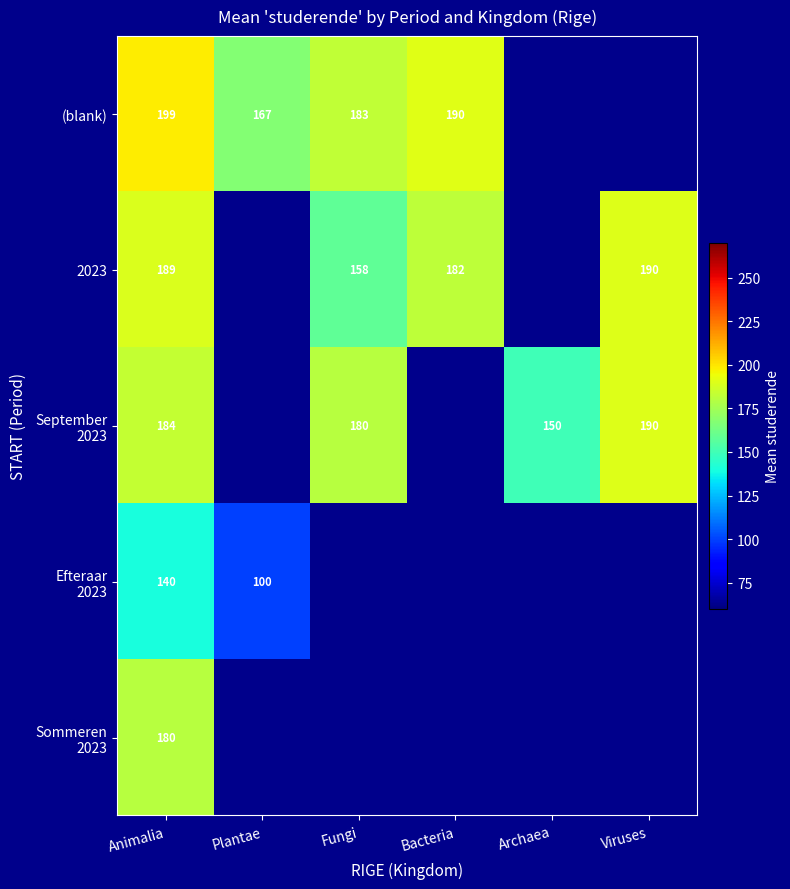

At which label does Efteraar 2023 reach its minimum?

Plantae